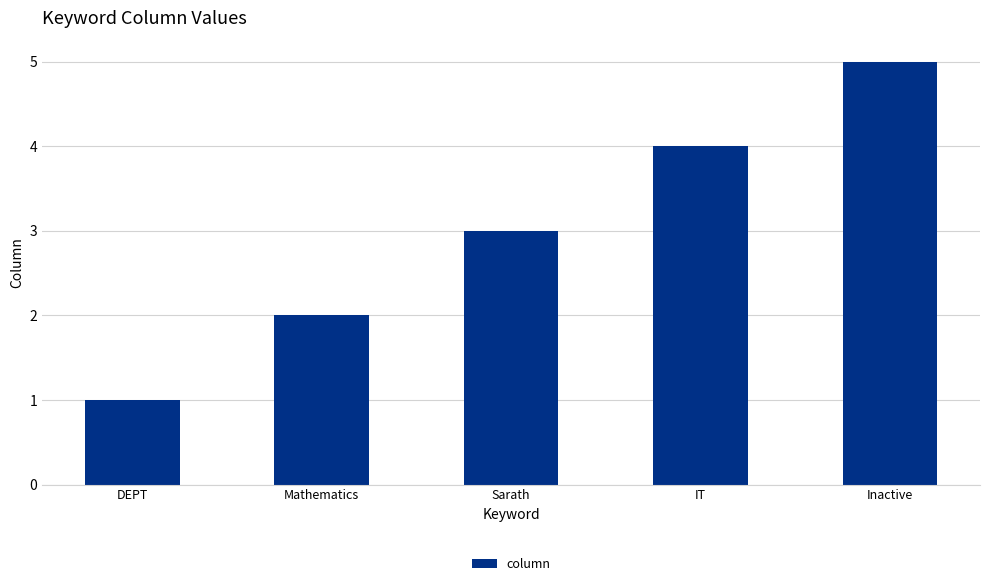

List the labels in order of value, smallest first.

DEPT, Mathematics, Sarath, IT, Inactive